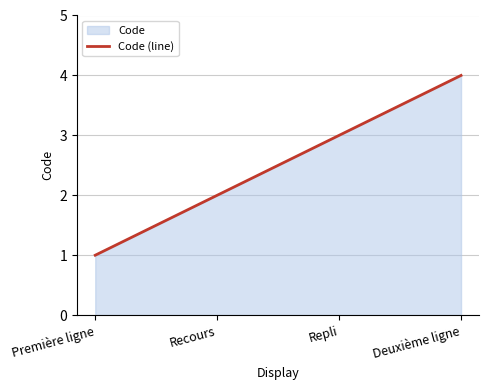

Which label corresponds to the smallest value in the chart?

Première ligne